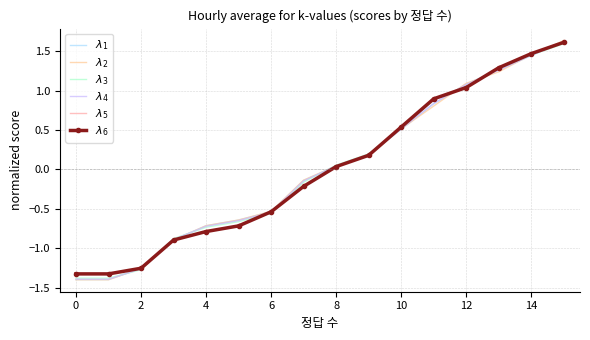

Reading left to right, what are all the values shown in this chart?

$\lambda_1$: -1.4	-1.4	-1.3	-0.9	-0.7	-0.6	-0.5	-0.1	0.0	0.2	0.5	0.8	1.1	1.3	1.4	1.6
$\lambda_2$: -1.4	-1.4	-1.3	-0.9	-0.7	-0.6	-0.5	-0.1	0.0	0.2	0.5	0.8	1.1	1.2	1.5	1.6
$\lambda_3$: -1.4	-1.4	-1.3	-0.9	-0.7	-0.7	-0.6	-0.2	0.1	0.2	0.5	0.9	1.1	1.3	1.5	1.6
$\lambda_4$: -1.4	-1.4	-1.3	-0.9	-0.7	-0.6	-0.5	-0.1	0.0	0.2	0.5	0.8	1.1	1.3	1.5	1.6
$\lambda_5$: -1.3	-1.3	-1.3	-0.9	-0.8	-0.7	-0.5	-0.2	0.0	0.2	0.5	0.9	1.0	1.3	1.5	1.6
$\lambda_6$: -1.3	-1.3	-1.3	-0.9	-0.8	-0.7	-0.5	-0.2	0.0	0.2	0.5	0.9	1.0	1.3	1.5	1.6